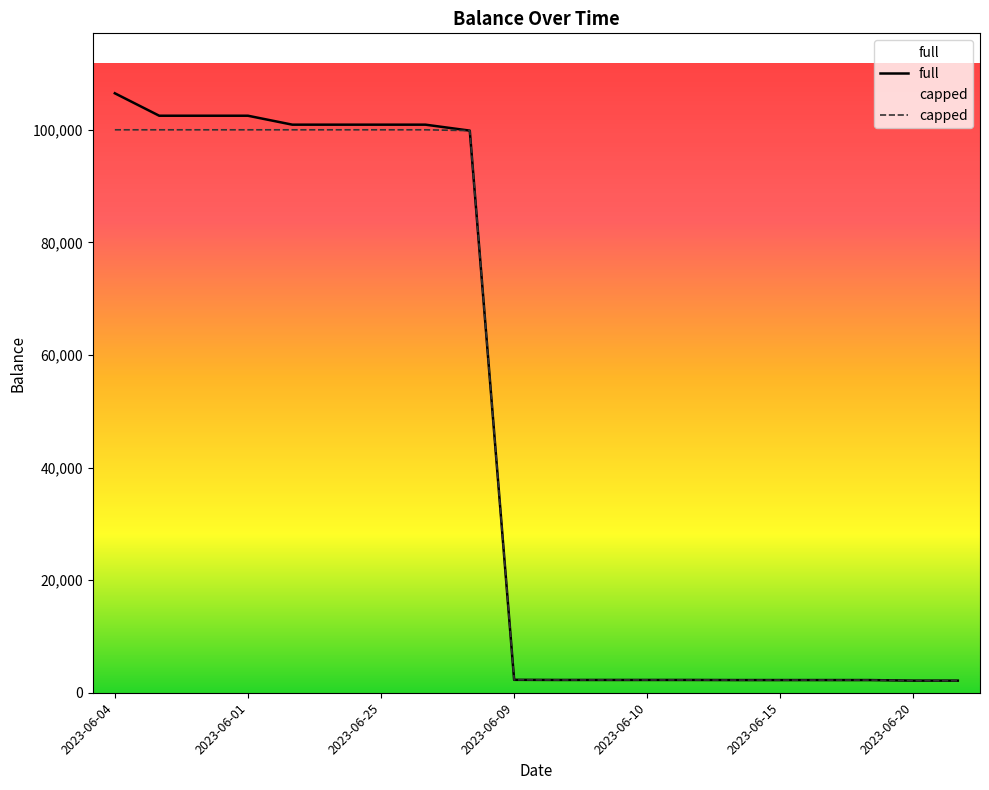

Which series has the largest range (max minus min)?

full